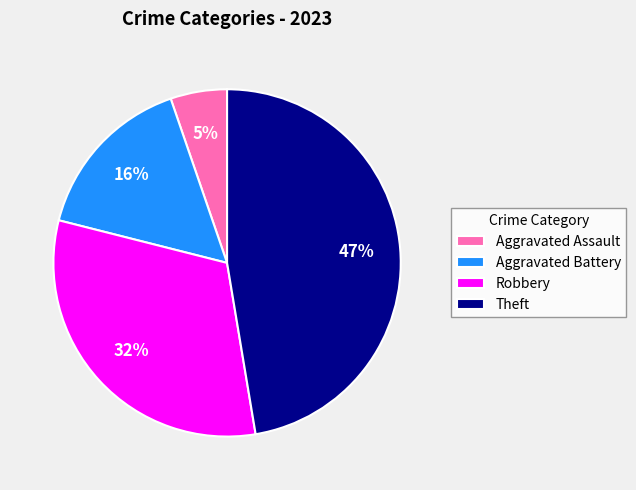

Do Robbery and Theft together represent more than half of the pie?

Yes